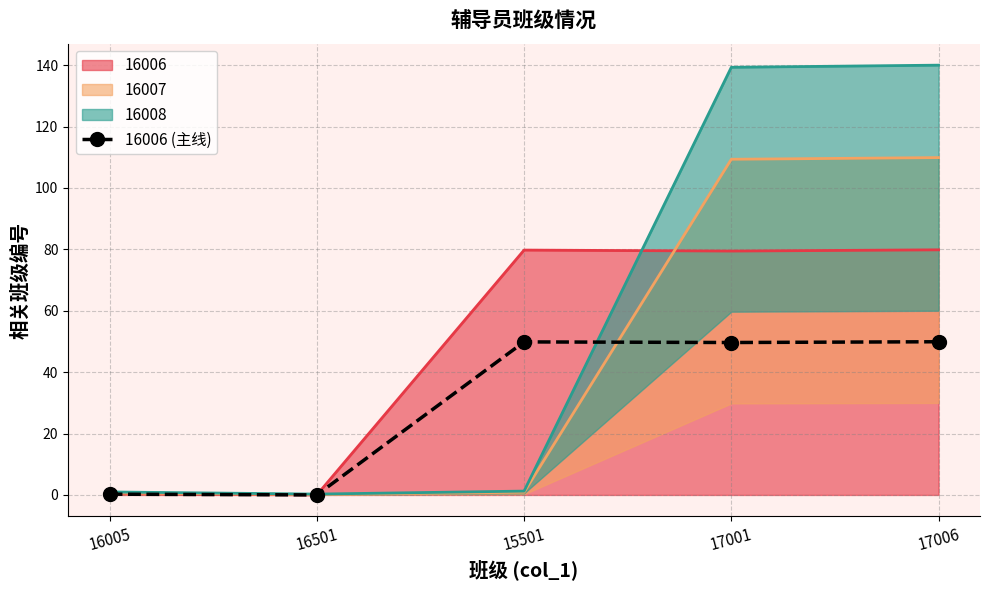

How many values are below 49?

2